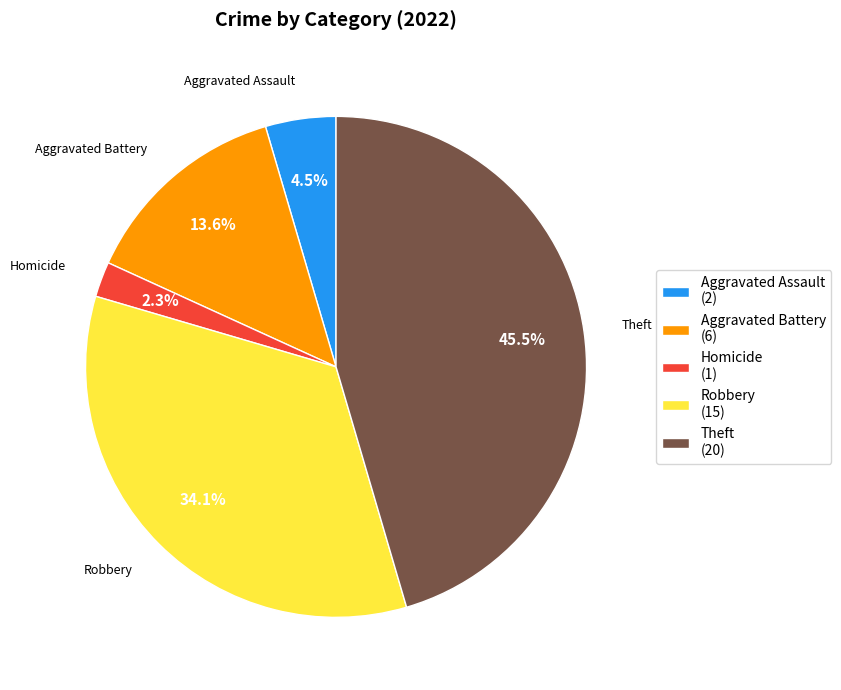

What is the largest slice in the pie chart?

Theft (20)